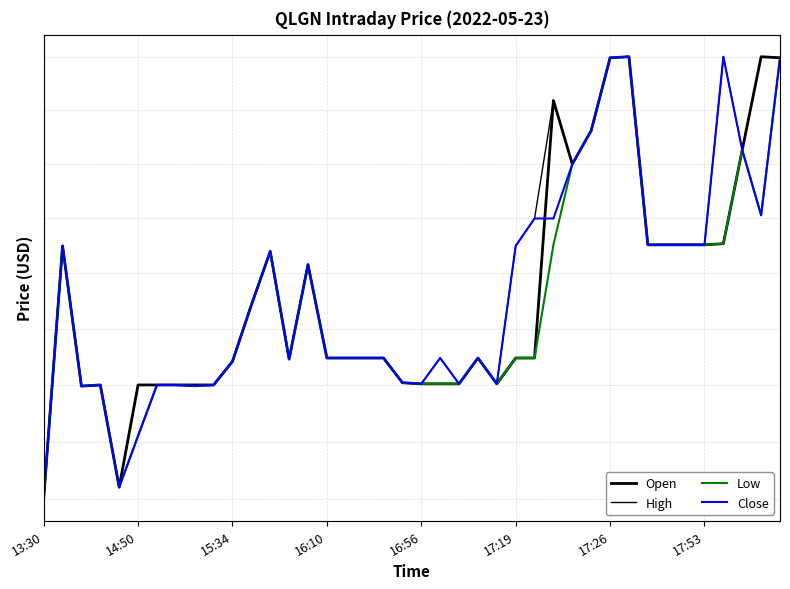

Which series has the largest total across all categories?

High